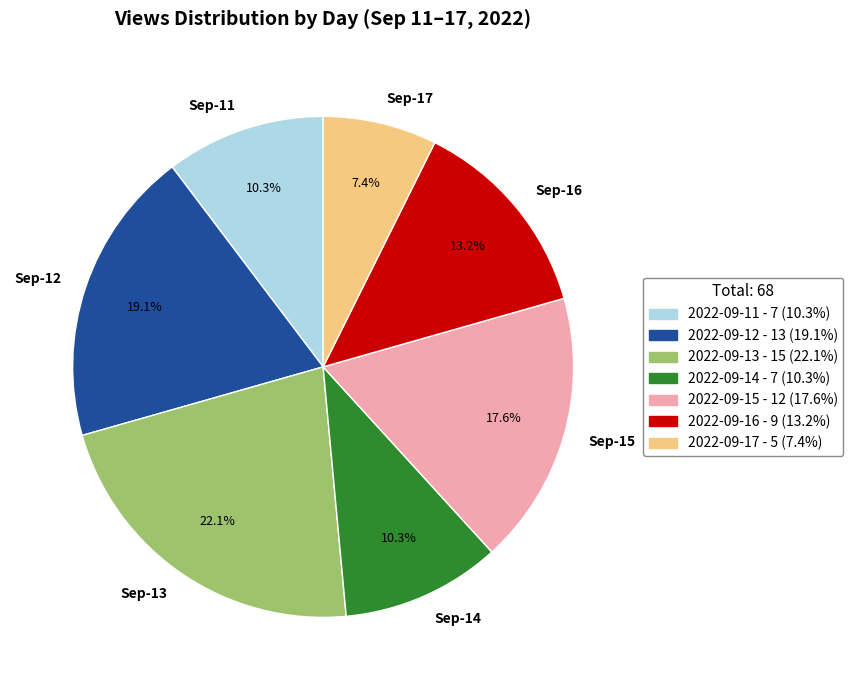

What portion of the pie excludes Sep-12?

80.9%